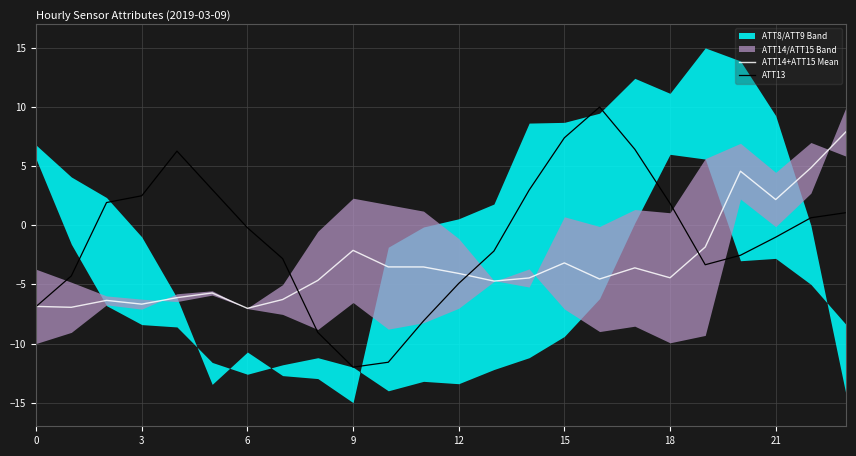

Which label corresponds to the smallest value in the chart?

9